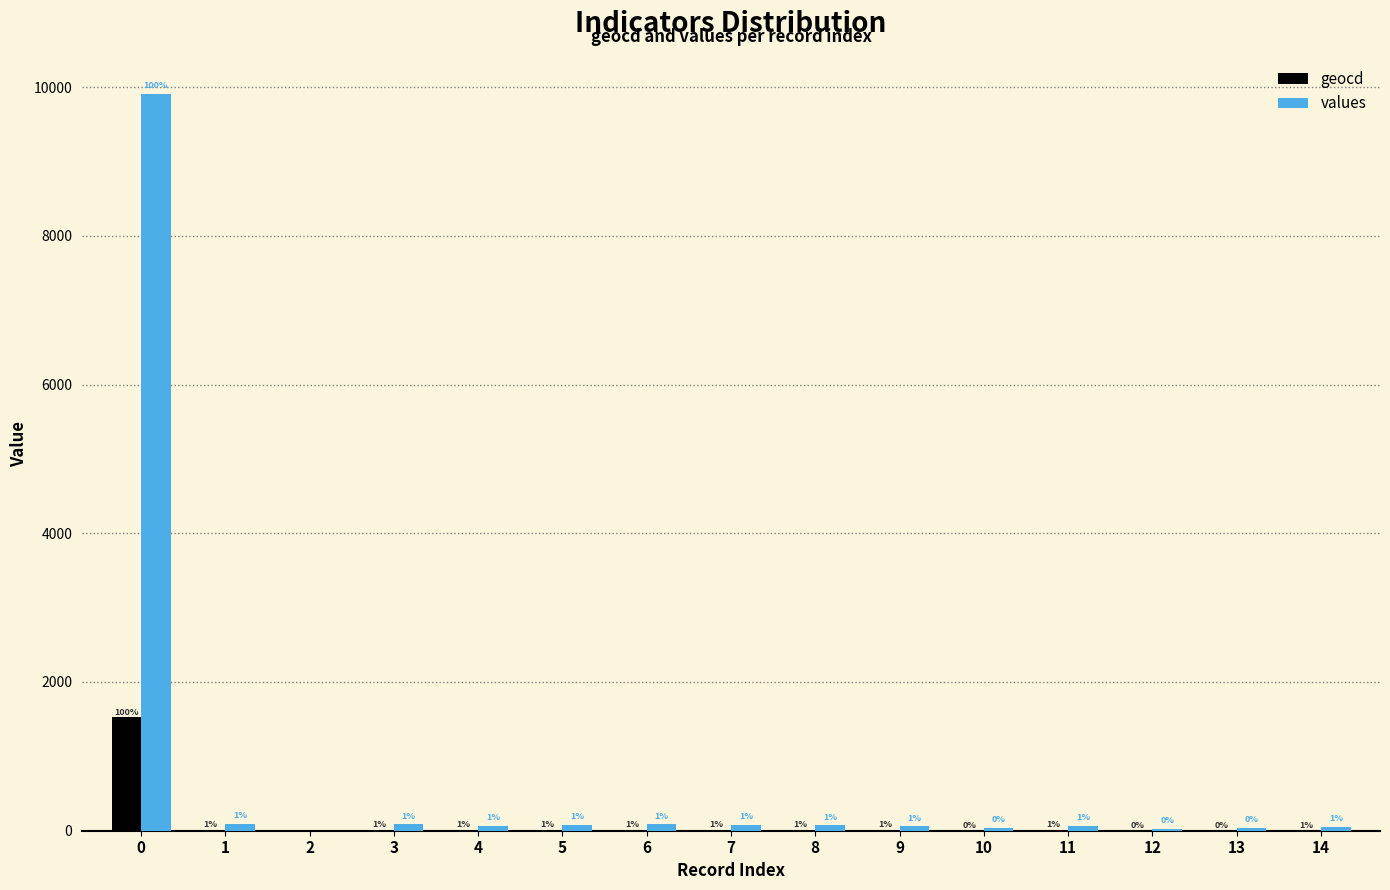

Read the geocd value at 1.

14